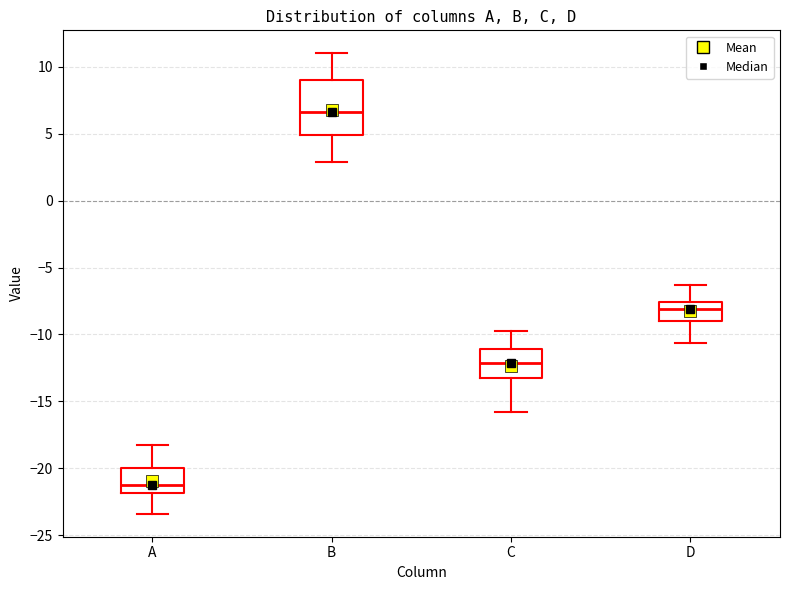

Reading left to right, transcribe this box plot: for each box, give where its median line is, the range the box spans, and where its two whiskers end, as read against the y-axis. The values are not printed on the chart, so give them approximately, as read against the axis.

A: median -21.0, box -22.0 to -20.0, whiskers -23.5 to -18.0
B: median 6.5, box 5.0 to 9.0, whiskers 3.0 to 11.0
C: median -12.0, box -13.0 to -11.0, whiskers -16.0 to -10.0
D: median -8.0, box -9.0 to -7.5, whiskers -10.5 to -6.5